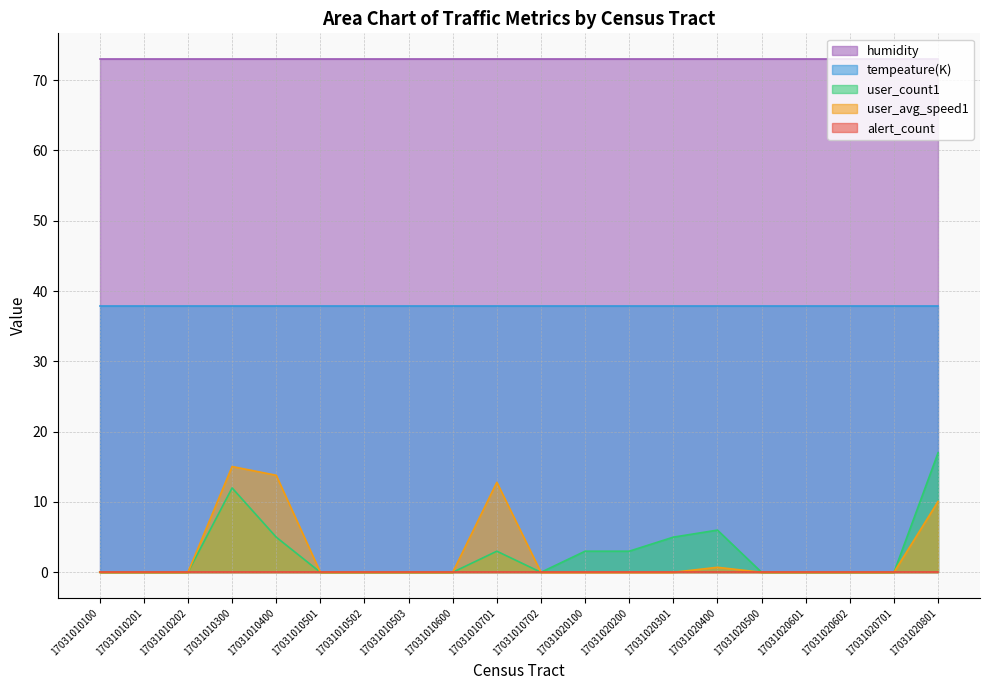

True or false: user_count1 and tempeature(K) intersect in this chart.

False